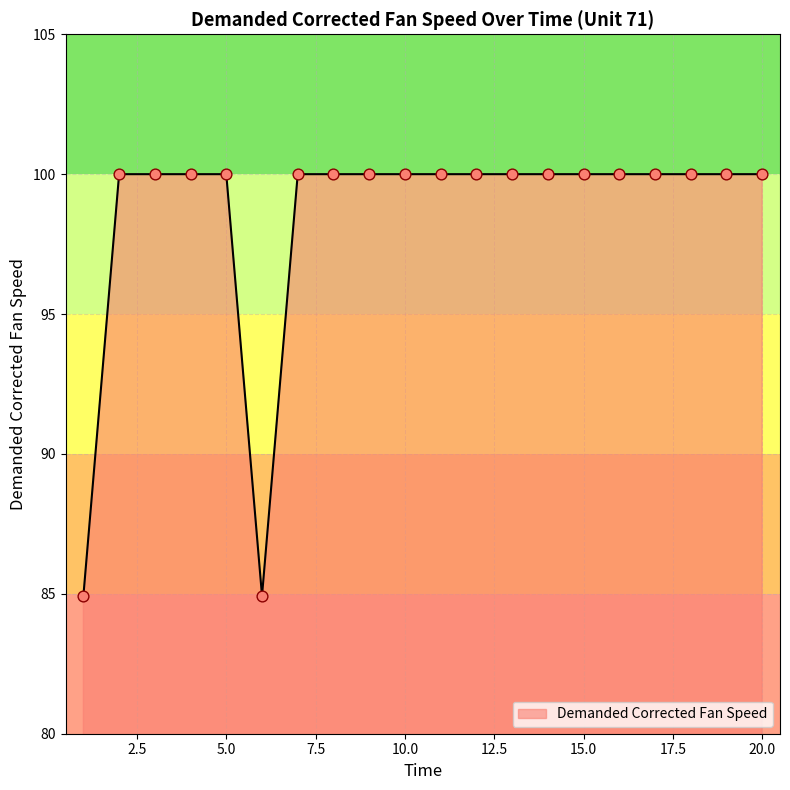

What is the minimum value shown in the chart?

84.9